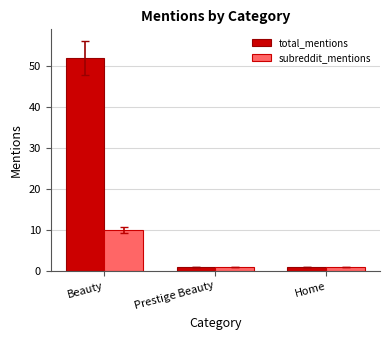

The total_mentions series shows 52 at Beauty. True or false?

True